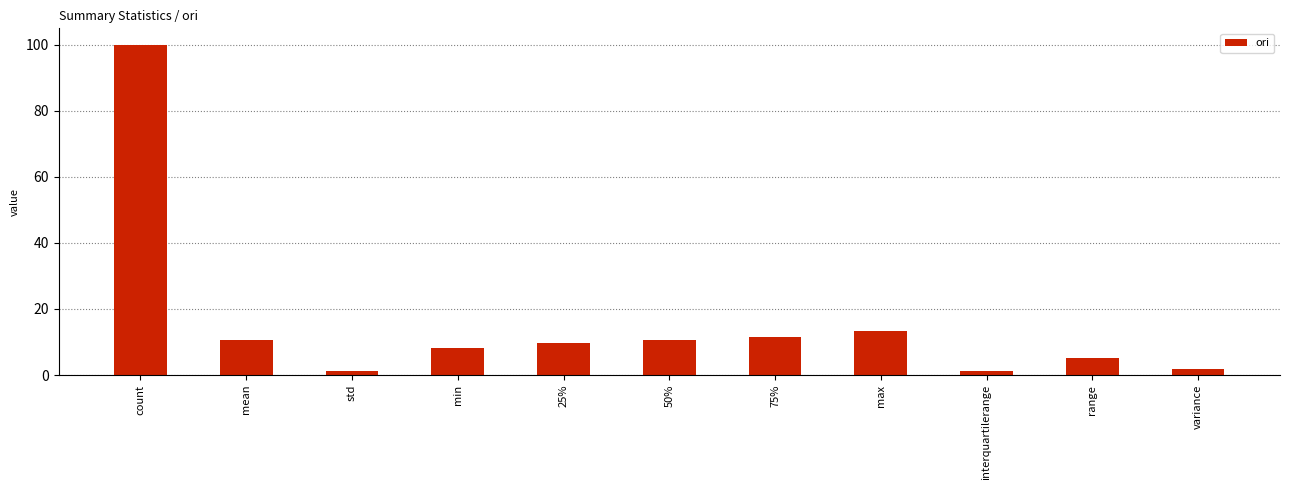

What is the label of the 9th bar from the left?

interquartilerange